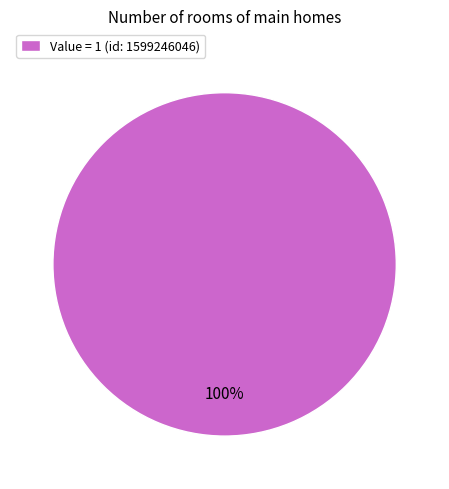

Is there a majority slice in this chart?

Yes